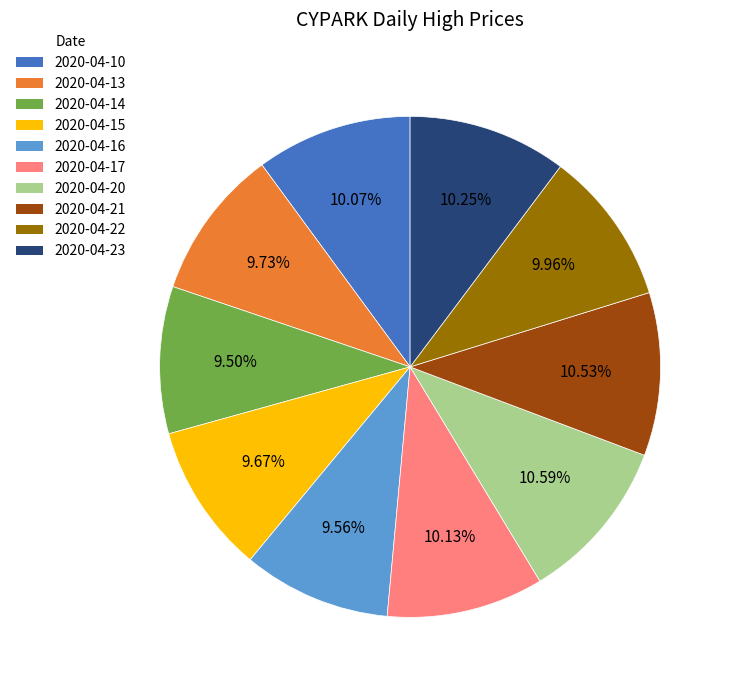

Count the number of slices in the pie.

10